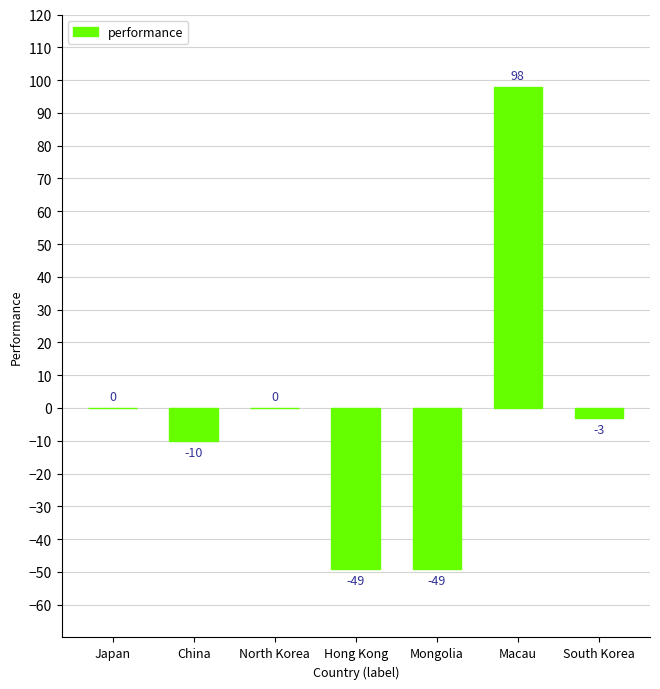

Count the number of categories in the chart.

7